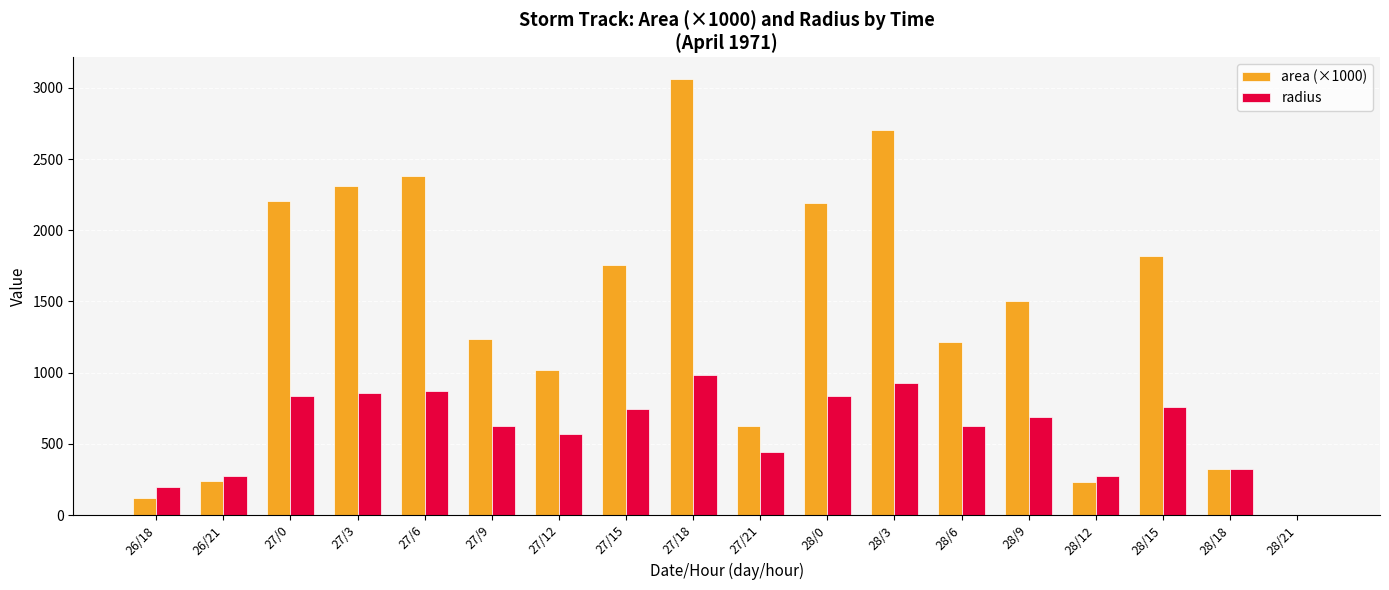

What is the difference between the area (×1000) values at 26/21 and 27/6?

2140.6